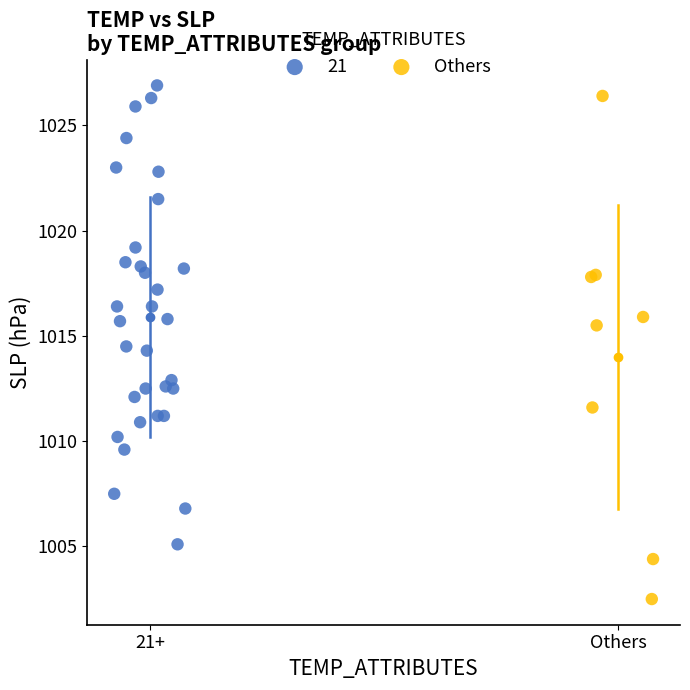

Which series contains the lowest Y value?

Others